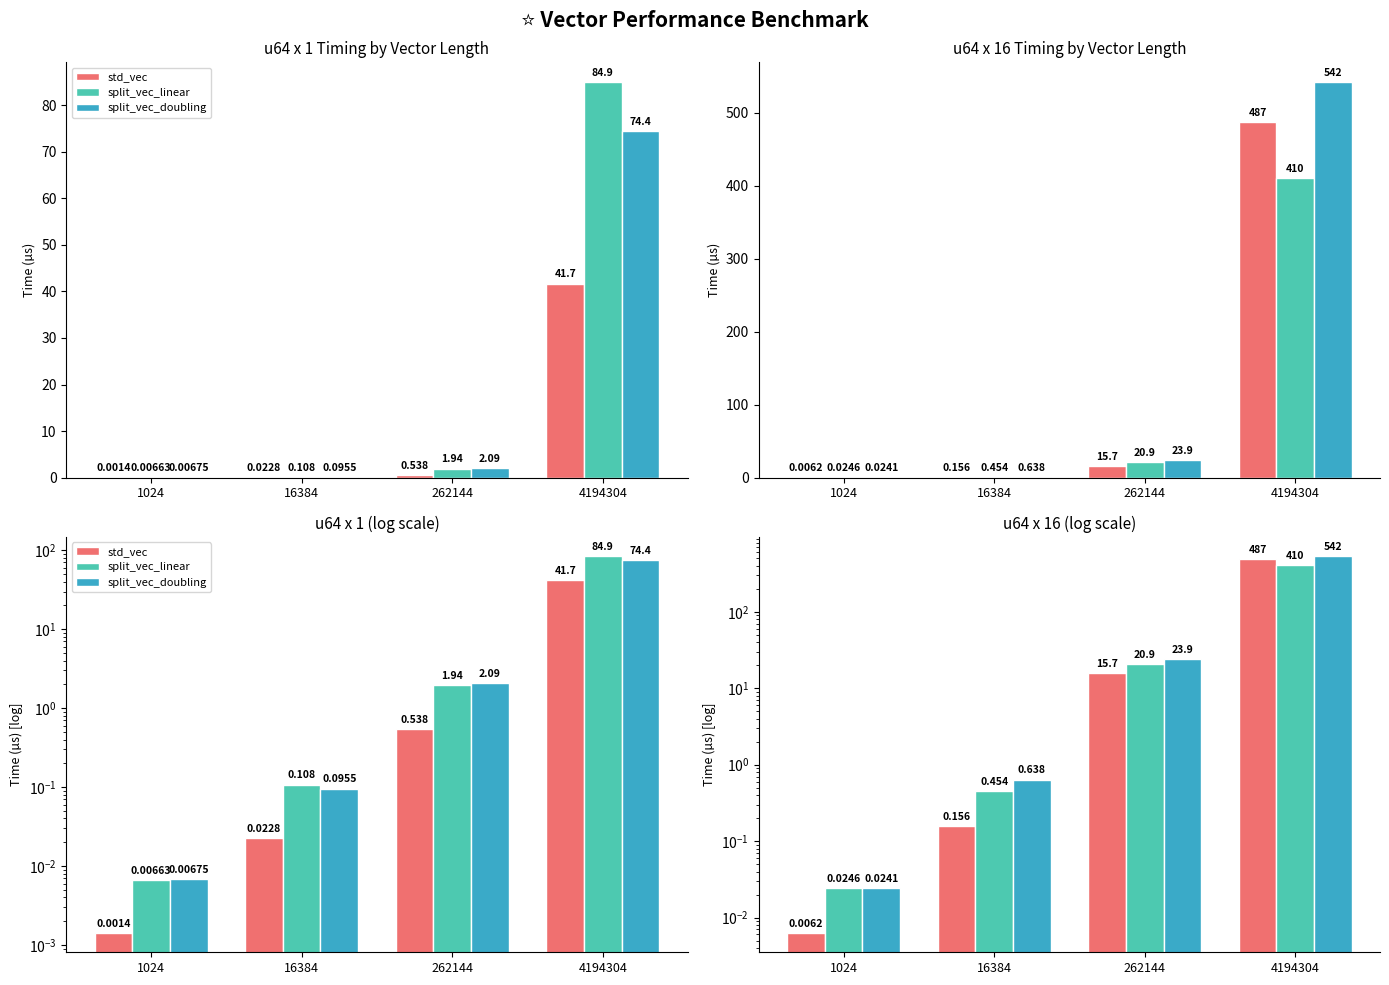

What is the total value across all series at 4194304?

1438.9